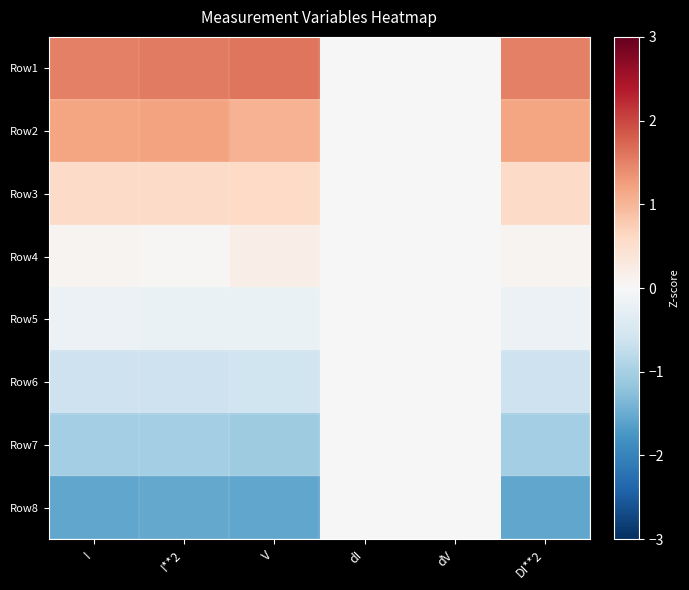

Which label corresponds to the largest value in the chart?

V